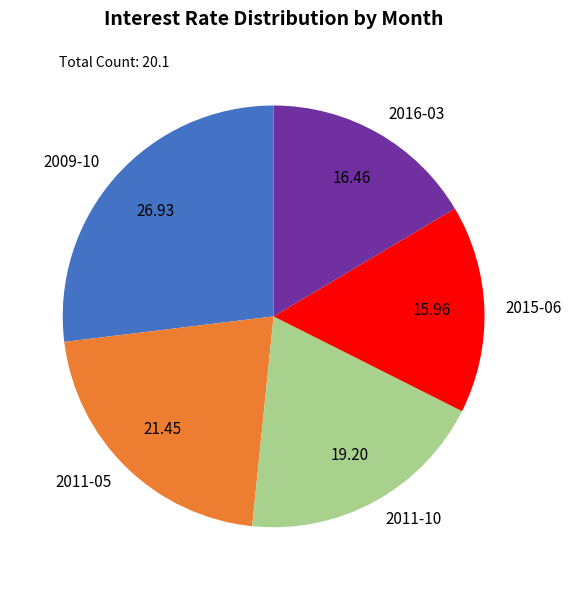

How many segments does this pie chart have?

5